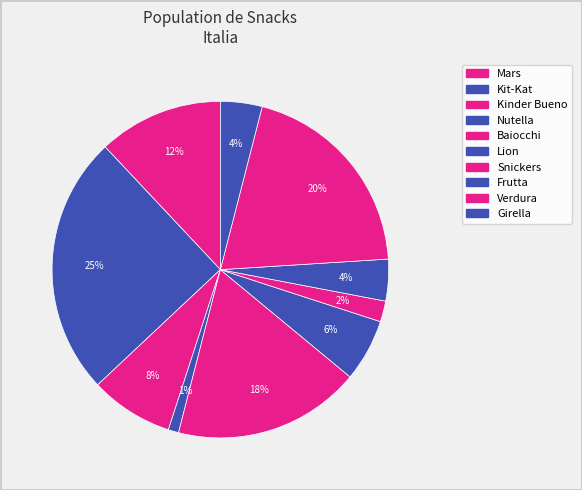

Count the number of slices in the pie.

10